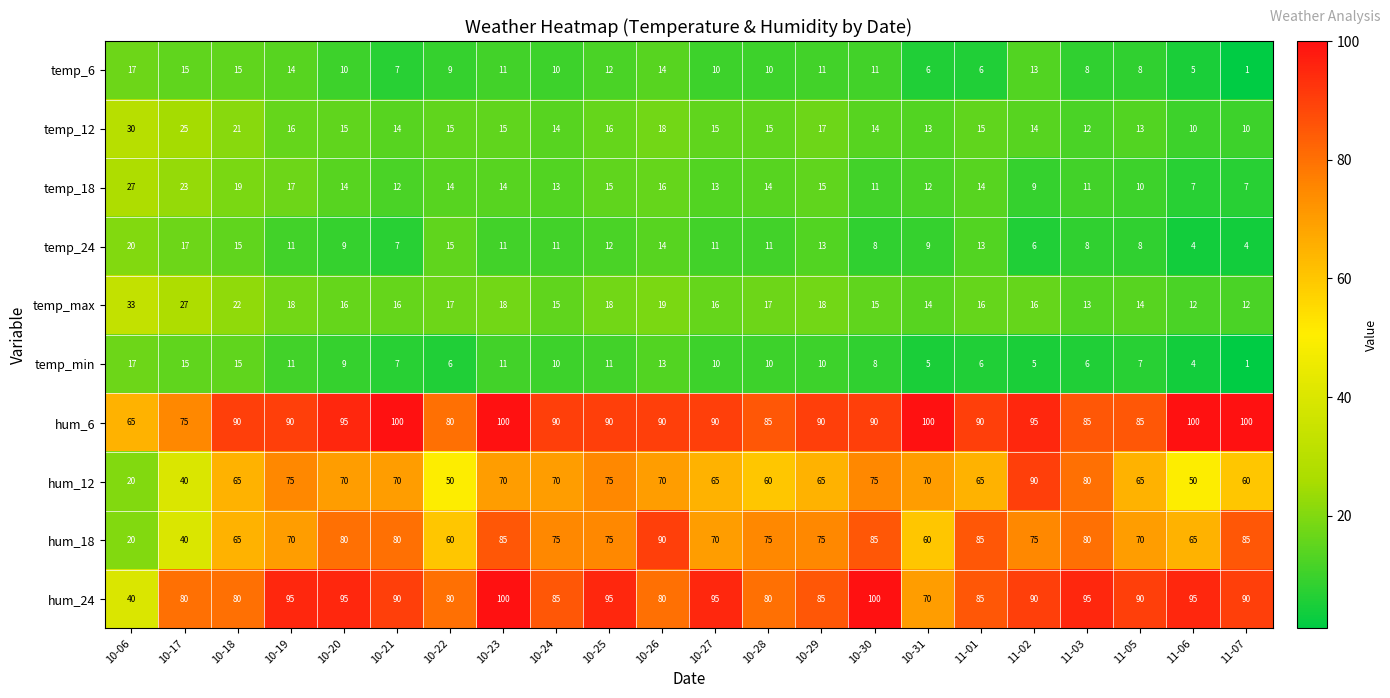

What is the sum of the temp_18 values at 10-06 and 11-05?

37